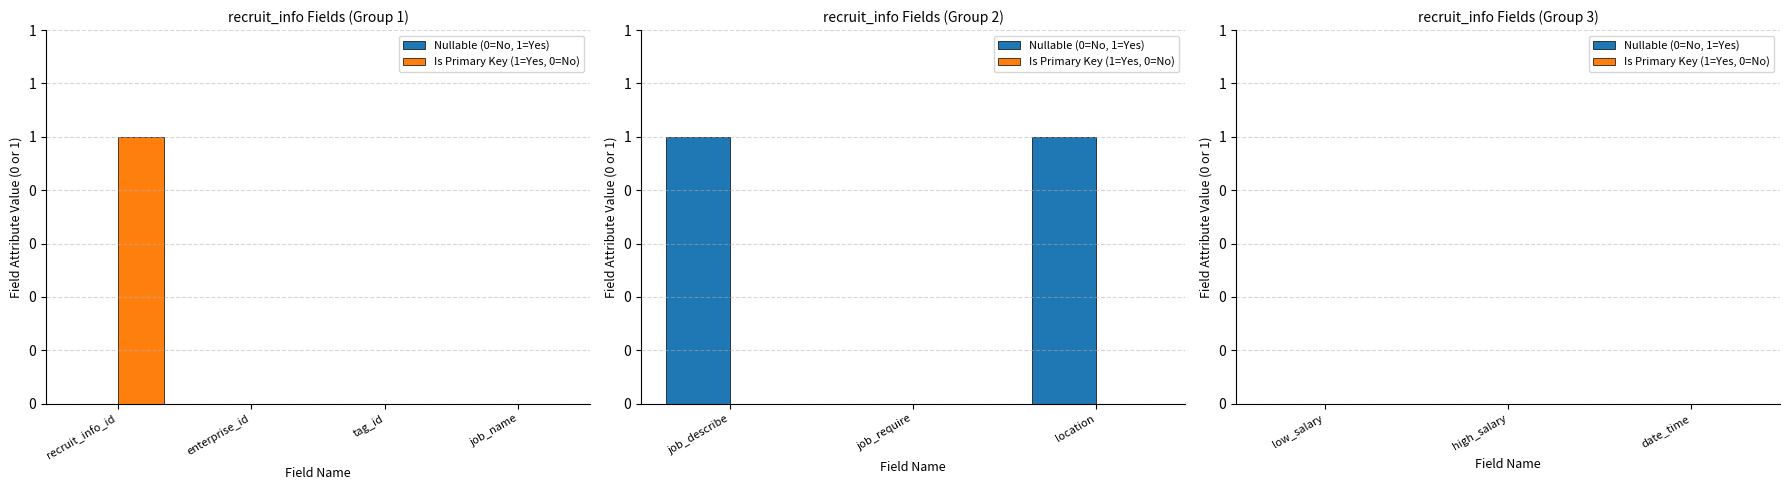

Are the bars horizontal?

No